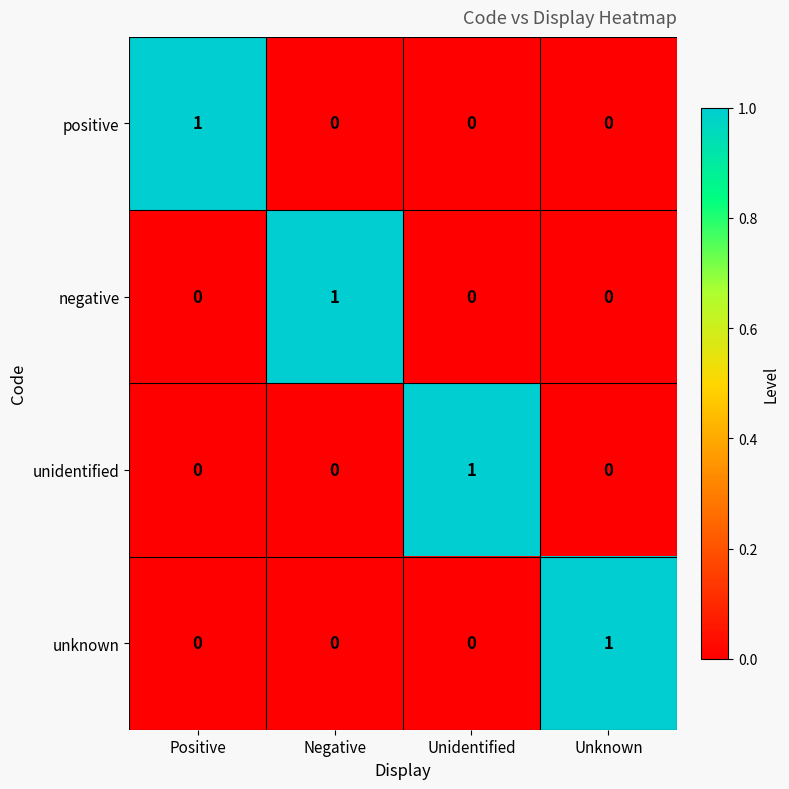

Count the number of data series in this chart.

4